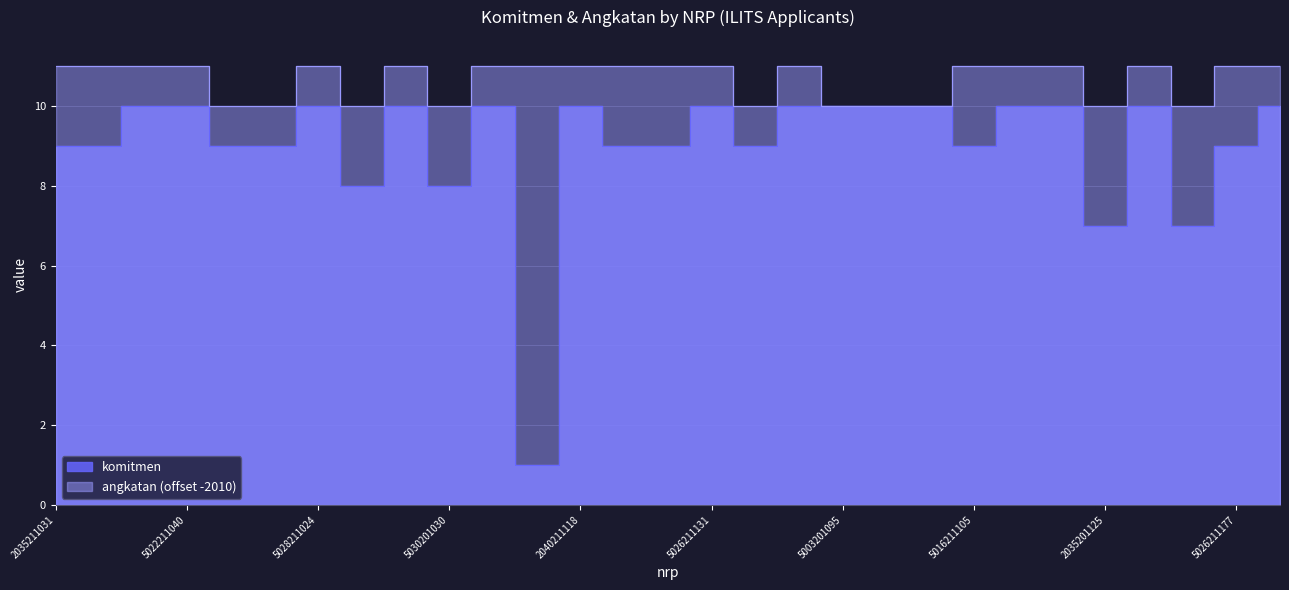

True or false: angkatan and komitmen cross at least once.

False